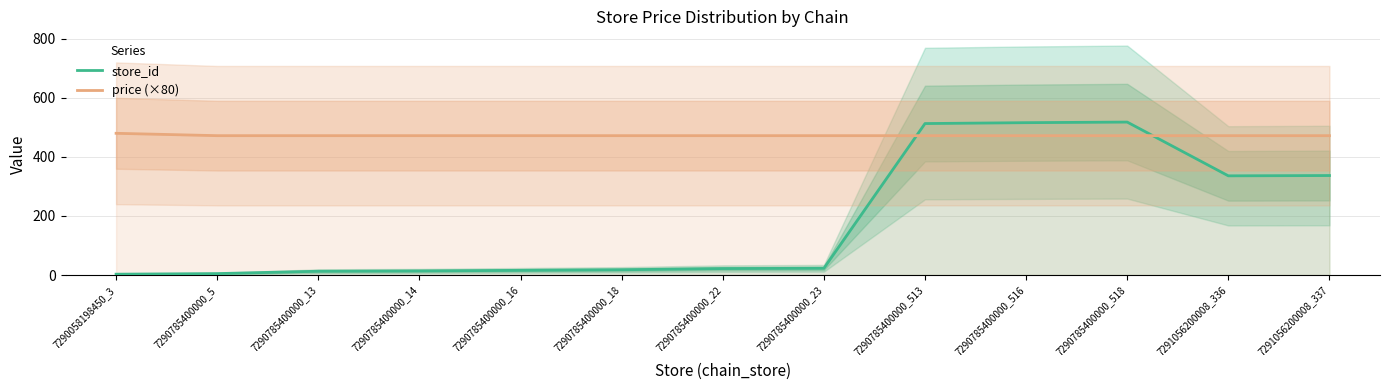

Is it true that store_id equals 336 at 7291056200008_336?

True